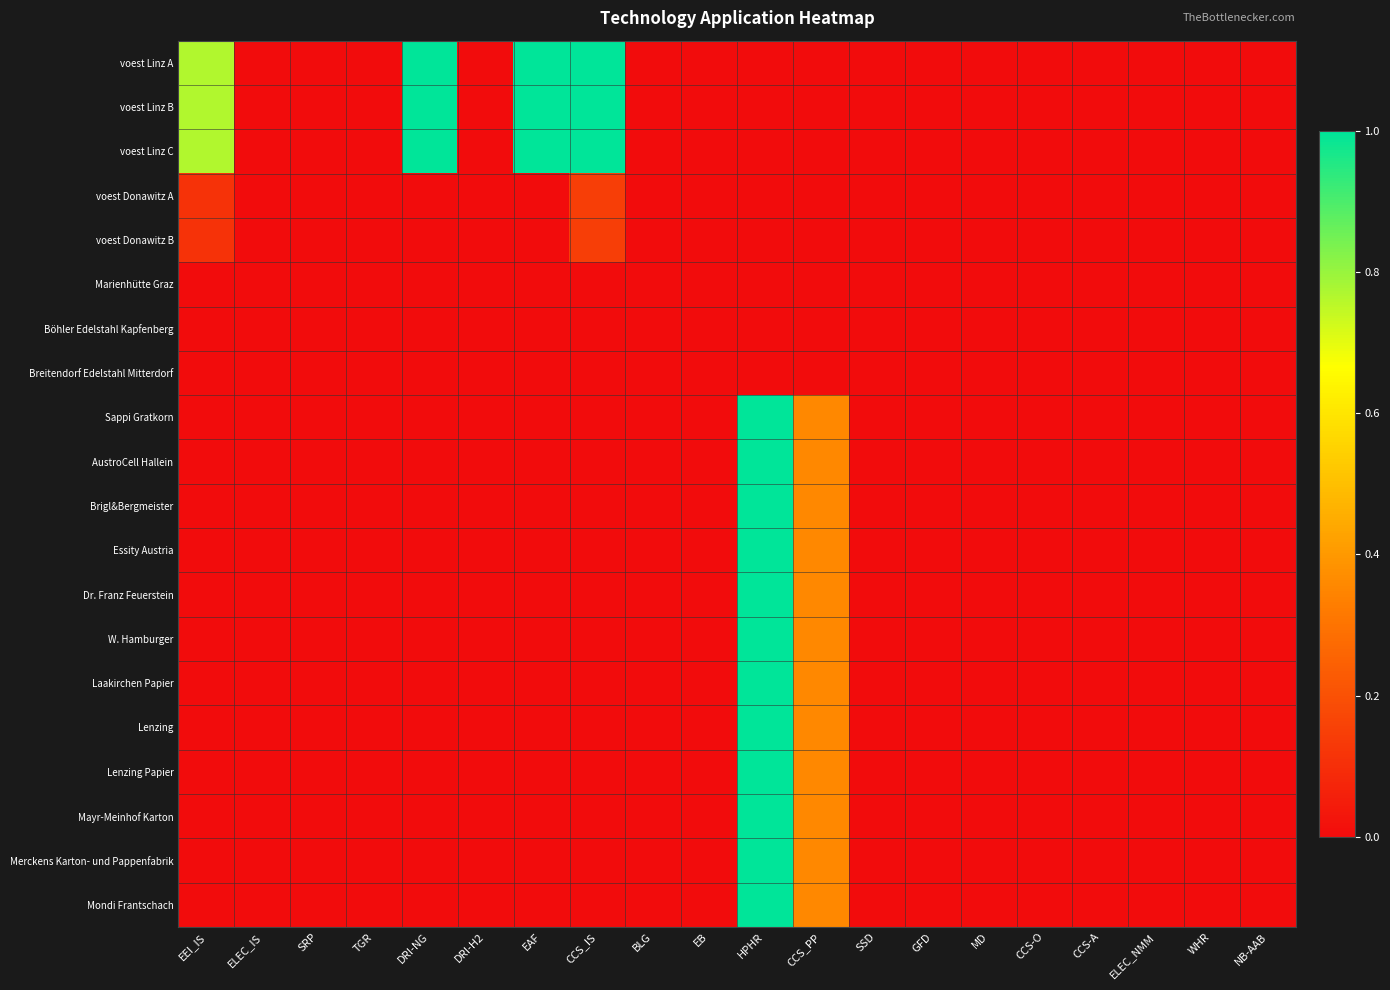

Reading right to left, what are all the values shown in this chart?

voest Linz A: NB-AAB=0.0	WHR=0.0	ELEC_NMM=0.0	CCS-A=0.0	CCS-O=0.0	MD=0.0	GFD=0.0	SSD=0.0	CCS_PP=0.0	HPHR=0.0	EB=0.0	BLG=0.0	CCS_IS=1.0	EAF=1.0	DRI-H2=0.0	DRI-NG=1.0	TGR=0.0	SRP=0.0	ELEC_IS=0.0	EEI_IS=0.8
voest Linz B: NB-AAB=0.0	WHR=0.0	ELEC_NMM=0.0	CCS-A=0.0	CCS-O=0.0	MD=0.0	GFD=0.0	SSD=0.0	CCS_PP=0.0	HPHR=0.0	EB=0.0	BLG=0.0	CCS_IS=1.0	EAF=1.0	DRI-H2=0.0	DRI-NG=1.0	TGR=0.0	SRP=0.0	ELEC_IS=0.0	EEI_IS=0.8
voest Linz C: NB-AAB=0.0	WHR=0.0	ELEC_NMM=0.0	CCS-A=0.0	CCS-O=0.0	MD=0.0	GFD=0.0	SSD=0.0	CCS_PP=0.0	HPHR=0.0	EB=0.0	BLG=0.0	CCS_IS=1.0	EAF=1.0	DRI-H2=0.0	DRI-NG=1.0	TGR=0.0	SRP=0.0	ELEC_IS=0.0	EEI_IS=0.8
voest Donawitz A: NB-AAB=0.0	WHR=0.0	ELEC_NMM=0.0	CCS-A=0.0	CCS-O=0.0	MD=0.0	GFD=0.0	SSD=0.0	CCS_PP=0.0	HPHR=0.0	EB=0.0	BLG=0.0	CCS_IS=0.1	EAF=0.0	DRI-H2=0.0	DRI-NG=0.0	TGR=0.0	SRP=0.0	ELEC_IS=0.0	EEI_IS=0.1
voest Donawitz B: NB-AAB=0.0	WHR=0.0	ELEC_NMM=0.0	CCS-A=0.0	CCS-O=0.0	MD=0.0	GFD=0.0	SSD=0.0	CCS_PP=0.0	HPHR=0.0	EB=0.0	BLG=0.0	CCS_IS=0.1	EAF=0.0	DRI-H2=0.0	DRI-NG=0.0	TGR=0.0	SRP=0.0	ELEC_IS=0.0	EEI_IS=0.1
Marienhütte Graz: NB-AAB=0.0	WHR=0.0	ELEC_NMM=0.0	CCS-A=0.0	CCS-O=0.0	MD=0.0	GFD=0.0	SSD=0.0	CCS_PP=0.0	HPHR=0.0	EB=0.0	BLG=0.0	CCS_IS=0.0	EAF=0.0	DRI-H2=0.0	DRI-NG=0.0	TGR=0.0	SRP=0.0	ELEC_IS=0.0	EEI_IS=0.0
Böhler Edelstahl Kapfenberg: NB-AAB=0.0	WHR=0.0	ELEC_NMM=0.0	CCS-A=0.0	CCS-O=0.0	MD=0.0	GFD=0.0	SSD=0.0	CCS_PP=0.0	HPHR=0.0	EB=0.0	BLG=0.0	CCS_IS=0.0	EAF=0.0	DRI-H2=0.0	DRI-NG=0.0	TGR=0.0	SRP=0.0	ELEC_IS=0.0	EEI_IS=0.0
Breitendorf Edelstahl Mitterdorf: NB-AAB=0.0	WHR=0.0	ELEC_NMM=0.0	CCS-A=0.0	CCS-O=0.0	MD=0.0	GFD=0.0	SSD=0.0	CCS_PP=0.0	HPHR=0.0	EB=0.0	BLG=0.0	CCS_IS=0.0	EAF=0.0	DRI-H2=0.0	DRI-NG=0.0	TGR=0.0	SRP=0.0	ELEC_IS=0.0	EEI_IS=0.0
Sappi Gratkorn: NB-AAB=0.0	WHR=0.0	ELEC_NMM=0.0	CCS-A=0.0	CCS-O=0.0	MD=0.0	GFD=0.0	SSD=0.0	CCS_PP=0.4	HPHR=1.0	EB=0.0	BLG=0.0	CCS_IS=0.0	EAF=0.0	DRI-H2=0.0	DRI-NG=0.0	TGR=0.0	SRP=0.0	ELEC_IS=0.0	EEI_IS=0.0
AustroCell Hallein: NB-AAB=0.0	WHR=0.0	ELEC_NMM=0.0	CCS-A=0.0	CCS-O=0.0	MD=0.0	GFD=0.0	SSD=0.0	CCS_PP=0.4	HPHR=1.0	EB=0.0	BLG=0.0	CCS_IS=0.0	EAF=0.0	DRI-H2=0.0	DRI-NG=0.0	TGR=0.0	SRP=0.0	ELEC_IS=0.0	EEI_IS=0.0
Brigl&Bergmeister: NB-AAB=0.0	WHR=0.0	ELEC_NMM=0.0	CCS-A=0.0	CCS-O=0.0	MD=0.0	GFD=0.0	SSD=0.0	CCS_PP=0.4	HPHR=1.0	EB=0.0	BLG=0.0	CCS_IS=0.0	EAF=0.0	DRI-H2=0.0	DRI-NG=0.0	TGR=0.0	SRP=0.0	ELEC_IS=0.0	EEI_IS=0.0
Essity Austria: NB-AAB=0.0	WHR=0.0	ELEC_NMM=0.0	CCS-A=0.0	CCS-O=0.0	MD=0.0	GFD=0.0	SSD=0.0	CCS_PP=0.4	HPHR=1.0	EB=0.0	BLG=0.0	CCS_IS=0.0	EAF=0.0	DRI-H2=0.0	DRI-NG=0.0	TGR=0.0	SRP=0.0	ELEC_IS=0.0	EEI_IS=0.0
Dr. Franz Feuerstein: NB-AAB=0.0	WHR=0.0	ELEC_NMM=0.0	CCS-A=0.0	CCS-O=0.0	MD=0.0	GFD=0.0	SSD=0.0	CCS_PP=0.4	HPHR=1.0	EB=0.0	BLG=0.0	CCS_IS=0.0	EAF=0.0	DRI-H2=0.0	DRI-NG=0.0	TGR=0.0	SRP=0.0	ELEC_IS=0.0	EEI_IS=0.0
W. Hamburger: NB-AAB=0.0	WHR=0.0	ELEC_NMM=0.0	CCS-A=0.0	CCS-O=0.0	MD=0.0	GFD=0.0	SSD=0.0	CCS_PP=0.4	HPHR=1.0	EB=0.0	BLG=0.0	CCS_IS=0.0	EAF=0.0	DRI-H2=0.0	DRI-NG=0.0	TGR=0.0	SRP=0.0	ELEC_IS=0.0	EEI_IS=0.0
Laakirchen Papier: NB-AAB=0.0	WHR=0.0	ELEC_NMM=0.0	CCS-A=0.0	CCS-O=0.0	MD=0.0	GFD=0.0	SSD=0.0	CCS_PP=0.4	HPHR=1.0	EB=0.0	BLG=0.0	CCS_IS=0.0	EAF=0.0	DRI-H2=0.0	DRI-NG=0.0	TGR=0.0	SRP=0.0	ELEC_IS=0.0	EEI_IS=0.0
Lenzing: NB-AAB=0.0	WHR=0.0	ELEC_NMM=0.0	CCS-A=0.0	CCS-O=0.0	MD=0.0	GFD=0.0	SSD=0.0	CCS_PP=0.4	HPHR=1.0	EB=0.0	BLG=0.0	CCS_IS=0.0	EAF=0.0	DRI-H2=0.0	DRI-NG=0.0	TGR=0.0	SRP=0.0	ELEC_IS=0.0	EEI_IS=0.0
Lenzing Papier: NB-AAB=0.0	WHR=0.0	ELEC_NMM=0.0	CCS-A=0.0	CCS-O=0.0	MD=0.0	GFD=0.0	SSD=0.0	CCS_PP=0.4	HPHR=1.0	EB=0.0	BLG=0.0	CCS_IS=0.0	EAF=0.0	DRI-H2=0.0	DRI-NG=0.0	TGR=0.0	SRP=0.0	ELEC_IS=0.0	EEI_IS=0.0
Mayr-Meinhof Karton: NB-AAB=0.0	WHR=0.0	ELEC_NMM=0.0	CCS-A=0.0	CCS-O=0.0	MD=0.0	GFD=0.0	SSD=0.0	CCS_PP=0.4	HPHR=1.0	EB=0.0	BLG=0.0	CCS_IS=0.0	EAF=0.0	DRI-H2=0.0	DRI-NG=0.0	TGR=0.0	SRP=0.0	ELEC_IS=0.0	EEI_IS=0.0
Merckens Karton- und Pappenfabrik: NB-AAB=0.0	WHR=0.0	ELEC_NMM=0.0	CCS-A=0.0	CCS-O=0.0	MD=0.0	GFD=0.0	SSD=0.0	CCS_PP=0.4	HPHR=1.0	EB=0.0	BLG=0.0	CCS_IS=0.0	EAF=0.0	DRI-H2=0.0	DRI-NG=0.0	TGR=0.0	SRP=0.0	ELEC_IS=0.0	EEI_IS=0.0
Mondi Frantschach: NB-AAB=0.0	WHR=0.0	ELEC_NMM=0.0	CCS-A=0.0	CCS-O=0.0	MD=0.0	GFD=0.0	SSD=0.0	CCS_PP=0.4	HPHR=1.0	EB=0.0	BLG=0.0	CCS_IS=0.0	EAF=0.0	DRI-H2=0.0	DRI-NG=0.0	TGR=0.0	SRP=0.0	ELEC_IS=0.0	EEI_IS=0.0